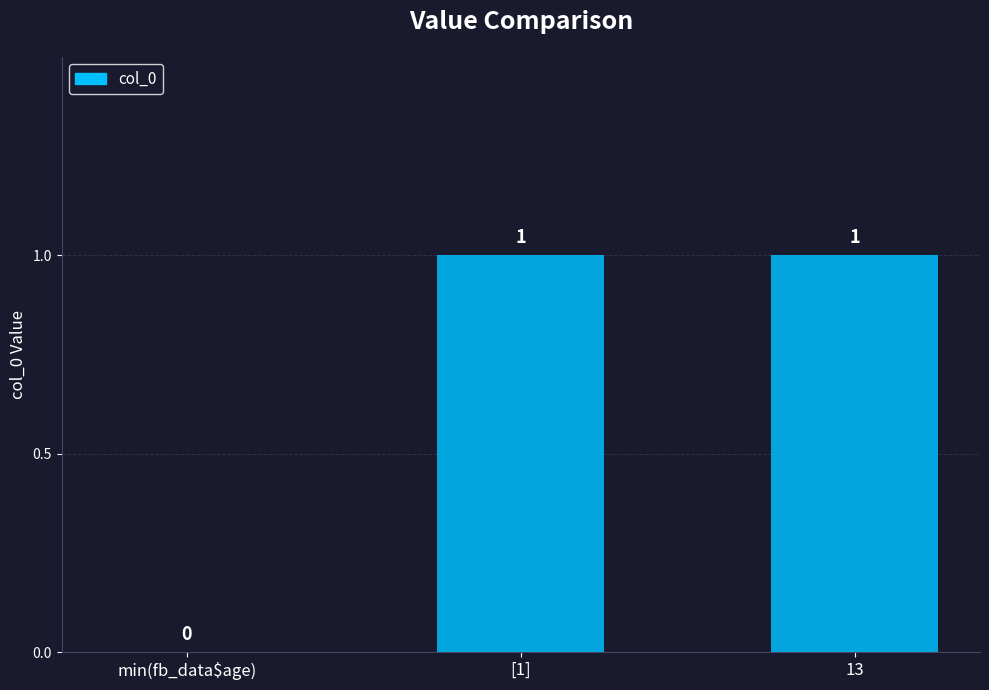

What is the change in value from min(fb_data$age) to 13?

+1